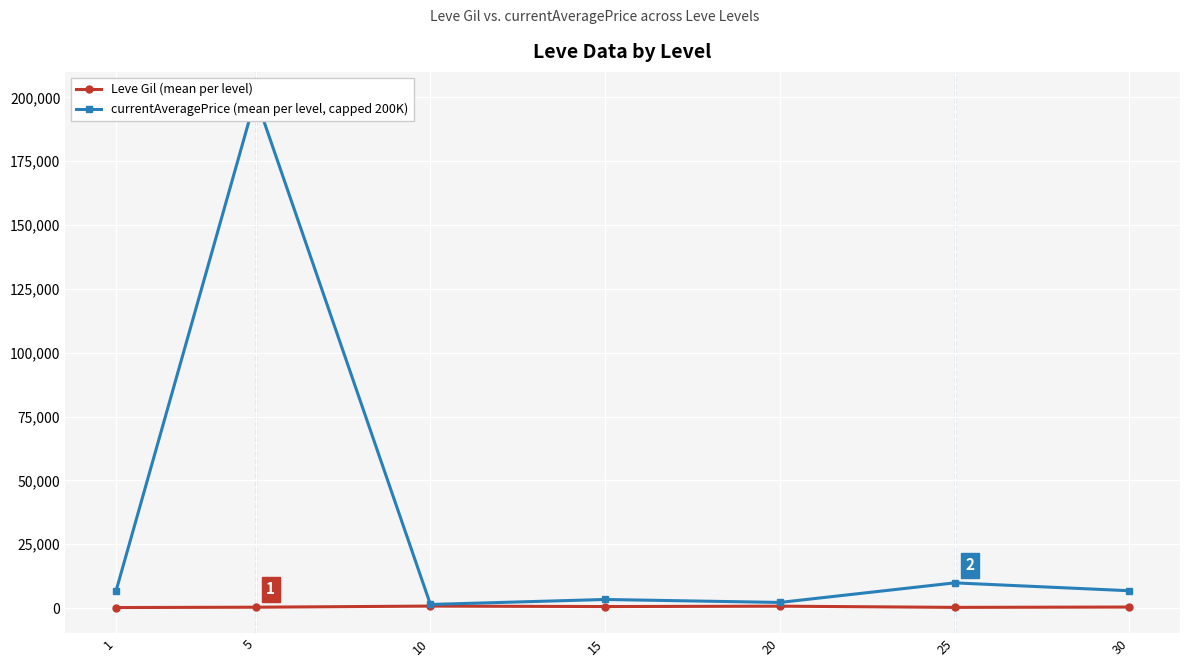

At which category does the chart reach its minimum across all series?

1